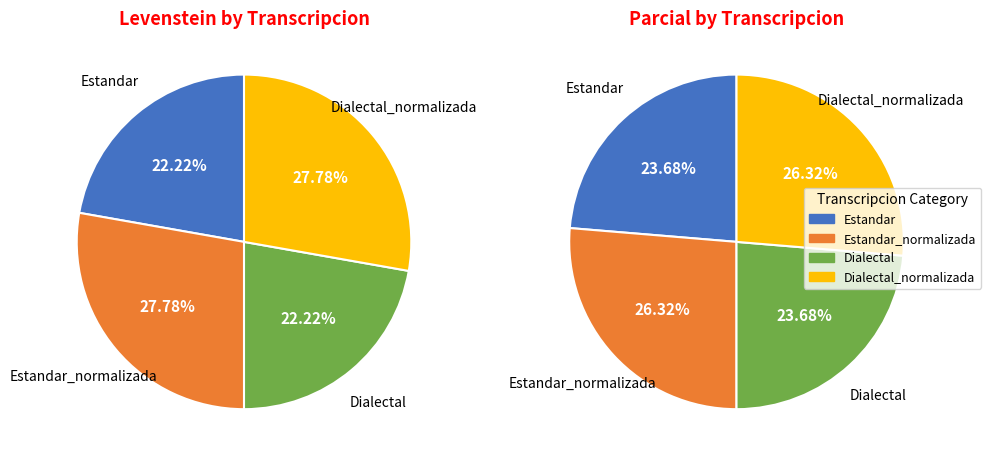

Which has a higher value, Dialectal or Dialectal_normalizada?

Dialectal_normalizada